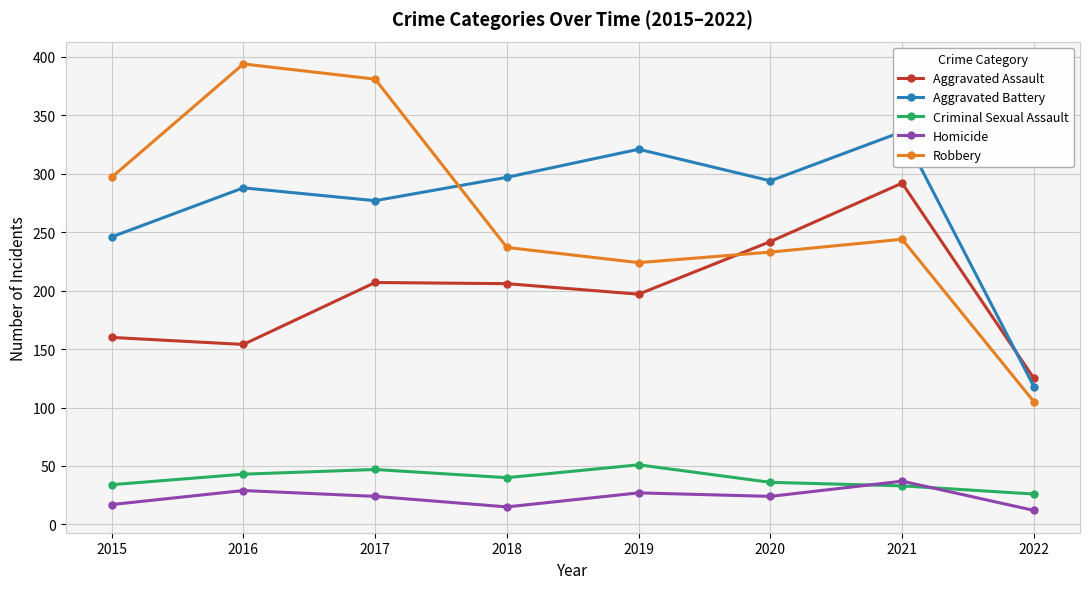

Where is the first local maximum for Aggravated Battery?

2016